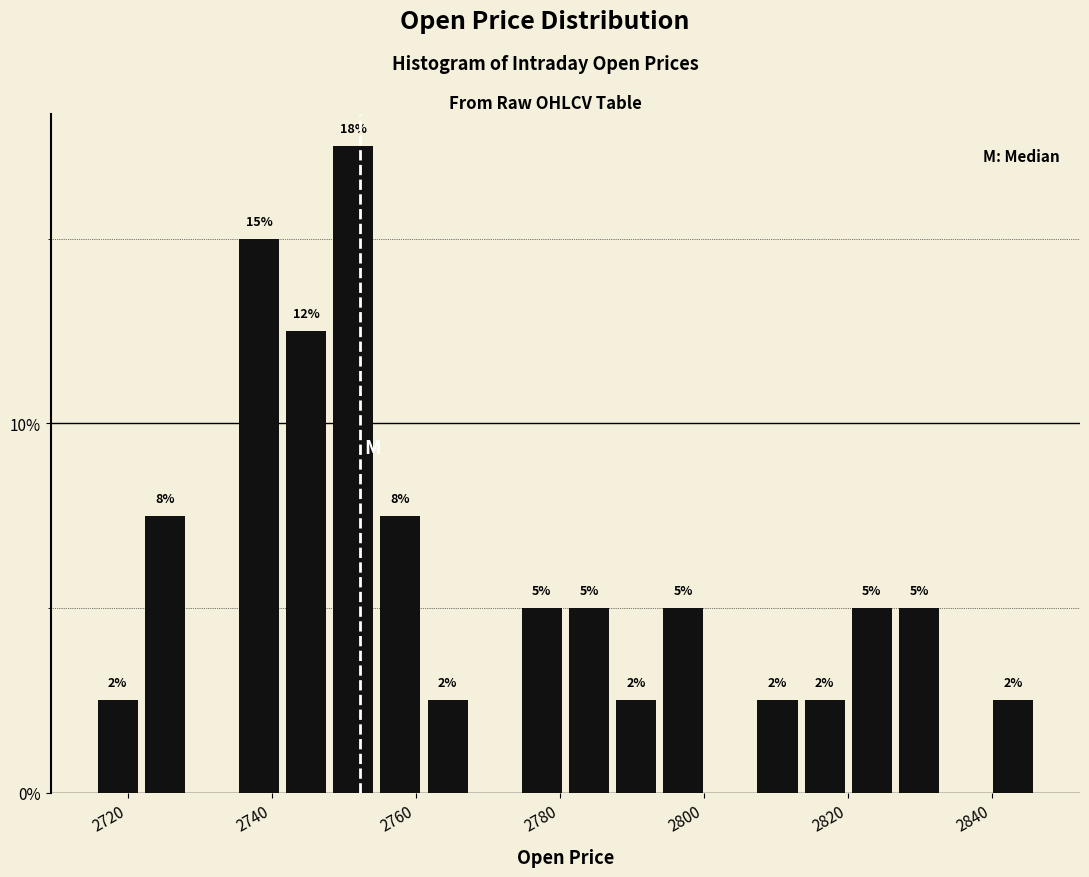

Around what value on the x-axis is the tallest bar? Give the approximate position of its centre, as read against the axis.

2752